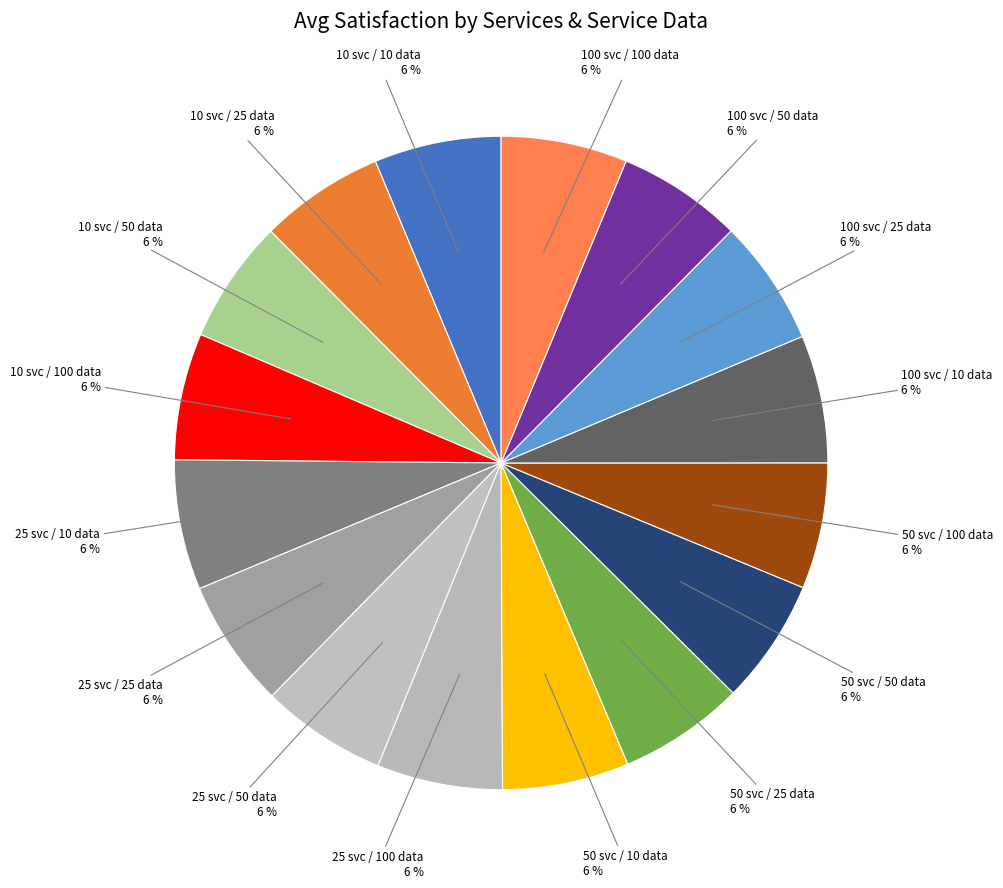

How many slices are in this pie chart?

16